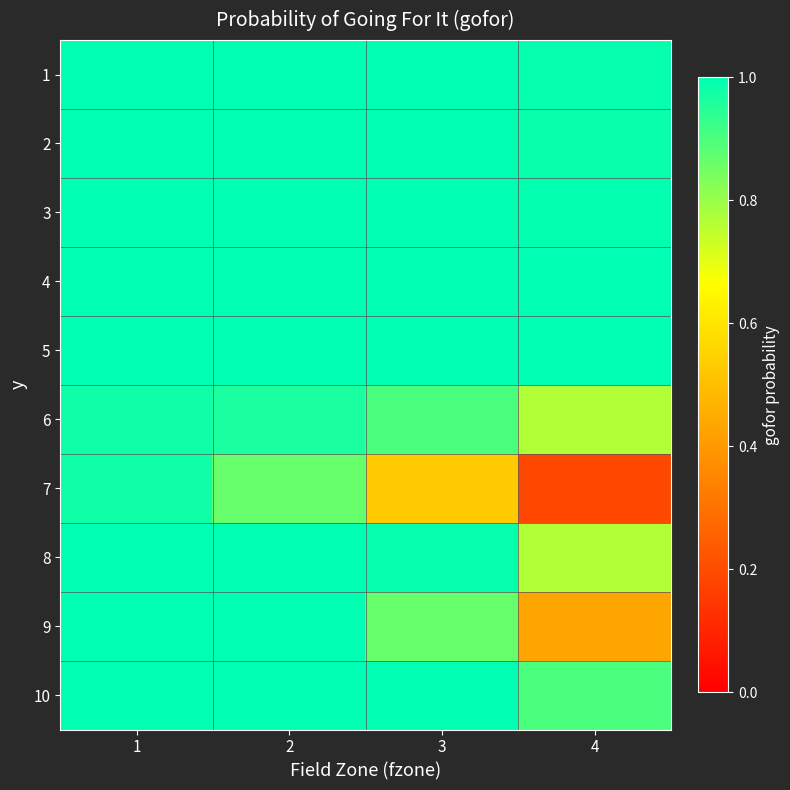

Between 3 and 4, which is larger?

3